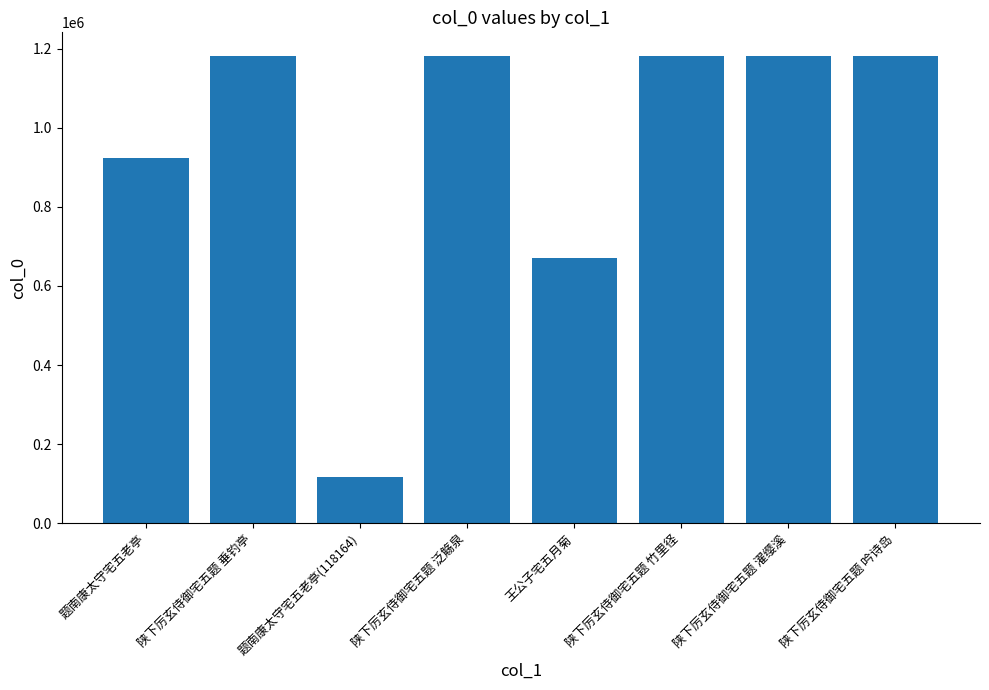

What is the value of the 8th bar from the left?

1181946